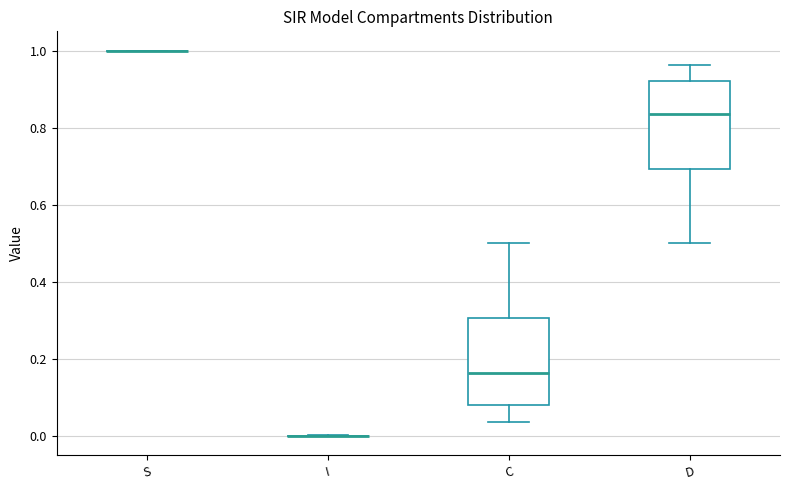

Where is the upper edge of the box for C on the y-axis? The values are not printed on the chart, so give them approximately, as read against the axis.

0.30